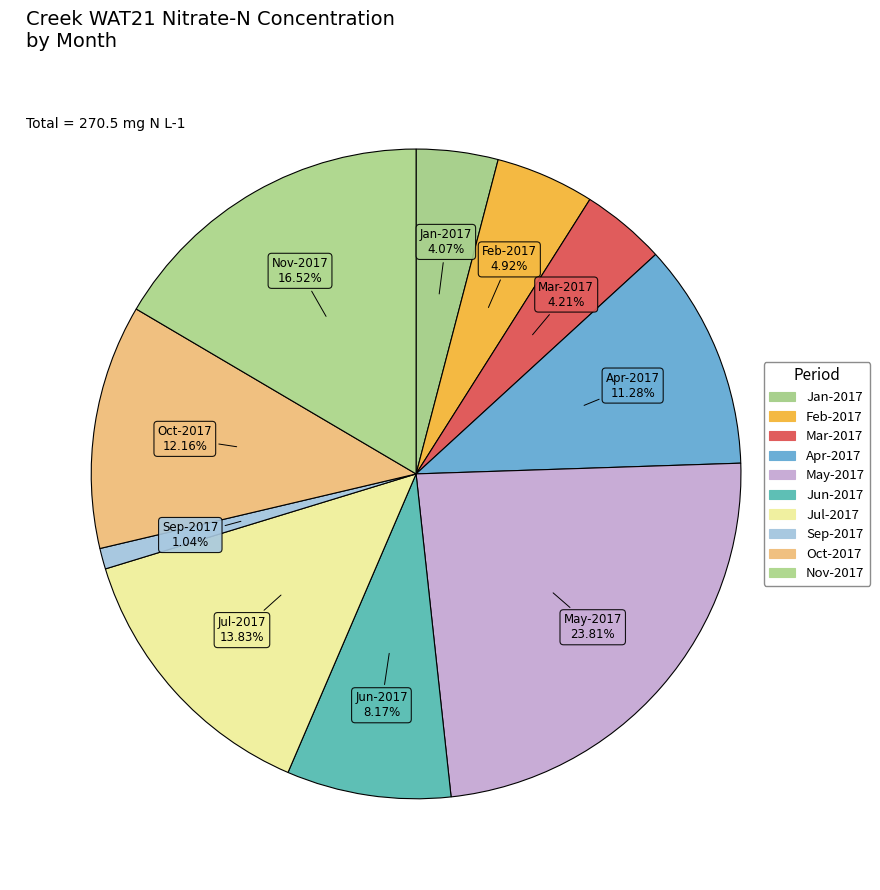

How many segments does this pie chart have?

10